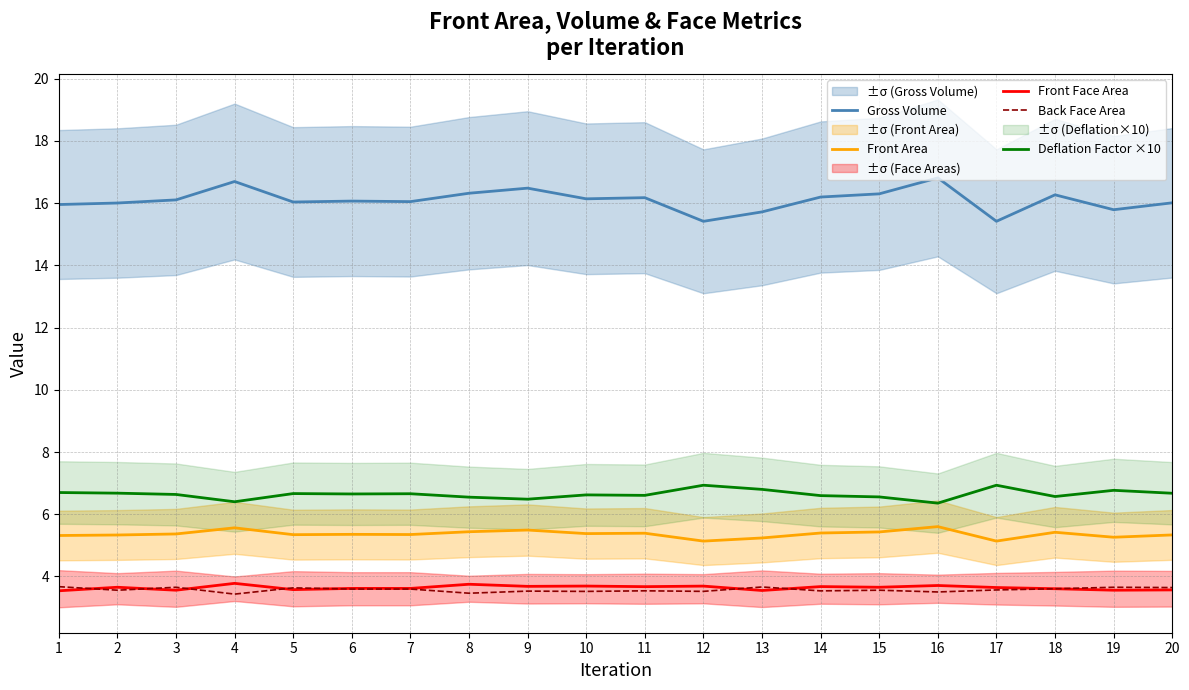

Which series has the largest total across all categories?

Gross Volume